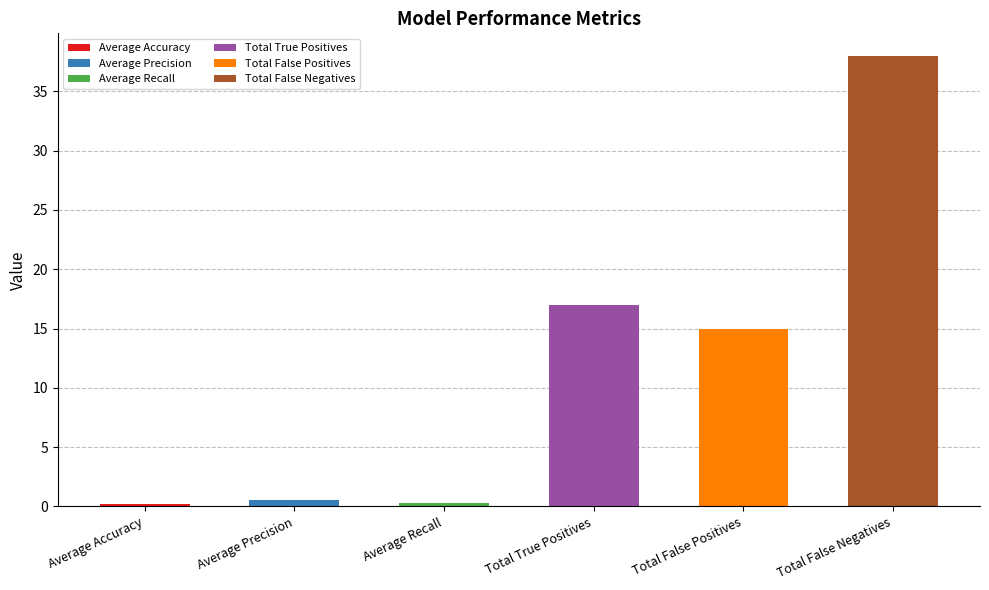

What is the minimum value shown in the chart?

0.2